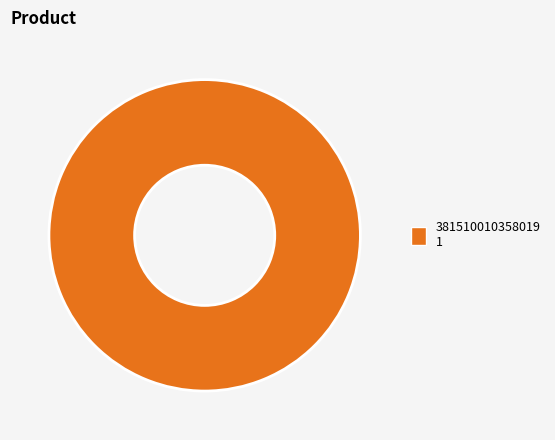

True or false: 381510010358019 1 accounts for 100% of the total.

True